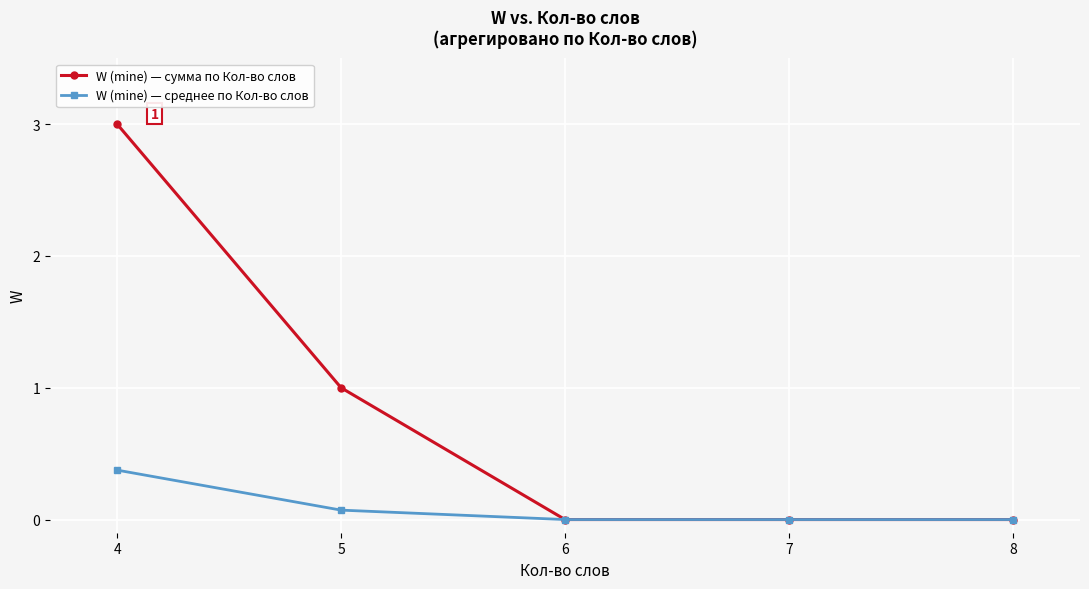

True or false: W (mine) — среднее по Кол-во слов has a value of 0.0 at 8.

True